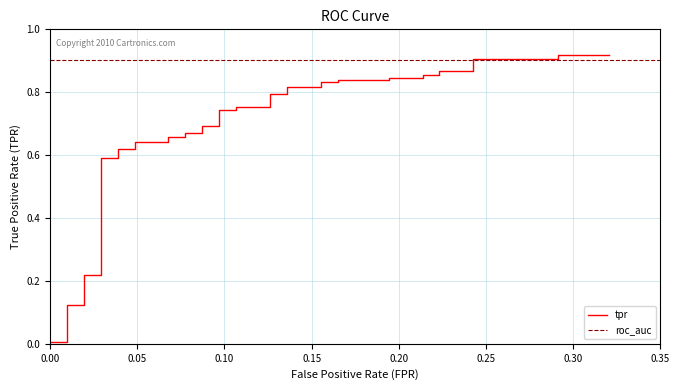

True or false: the data has more than 0 interior local peaks.

False